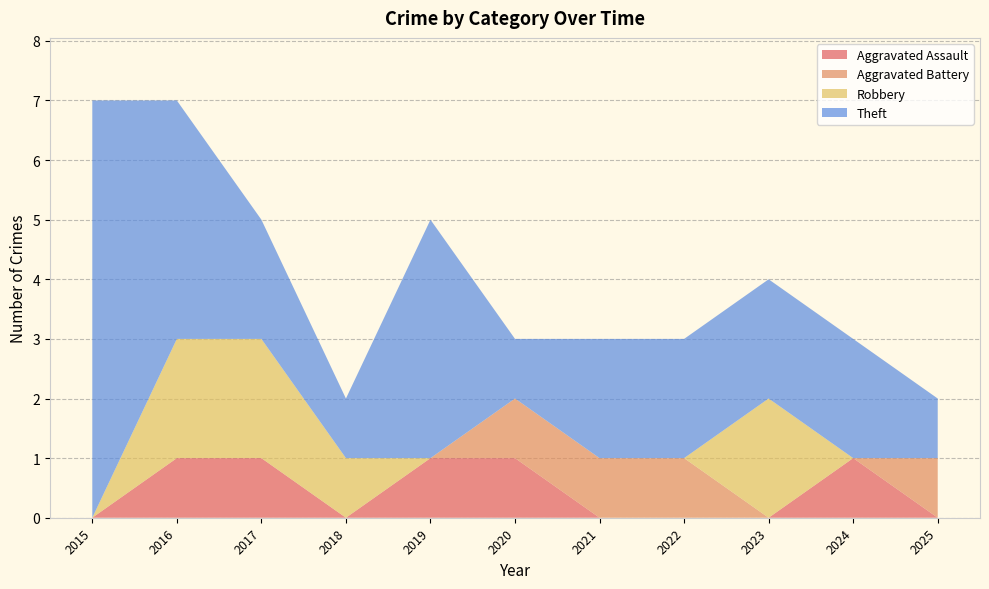

Reading left to right, list all the values displayed in this chart.

Aggravated Assault: 2015=0	2016=1	2017=1	2018=0	2019=1	2020=1	2021=0	2022=0	2023=0	2024=1	2025=0
Aggravated Battery: 2015=0	2016=0	2017=0	2018=0	2019=0	2020=1	2021=1	2022=1	2023=0	2024=0	2025=1
Robbery: 2015=0	2016=2	2017=2	2018=1	2019=0	2020=0	2021=0	2022=0	2023=2	2024=0	2025=0
Theft: 2015=7	2016=4	2017=2	2018=1	2019=4	2020=1	2021=2	2022=2	2023=2	2024=2	2025=1